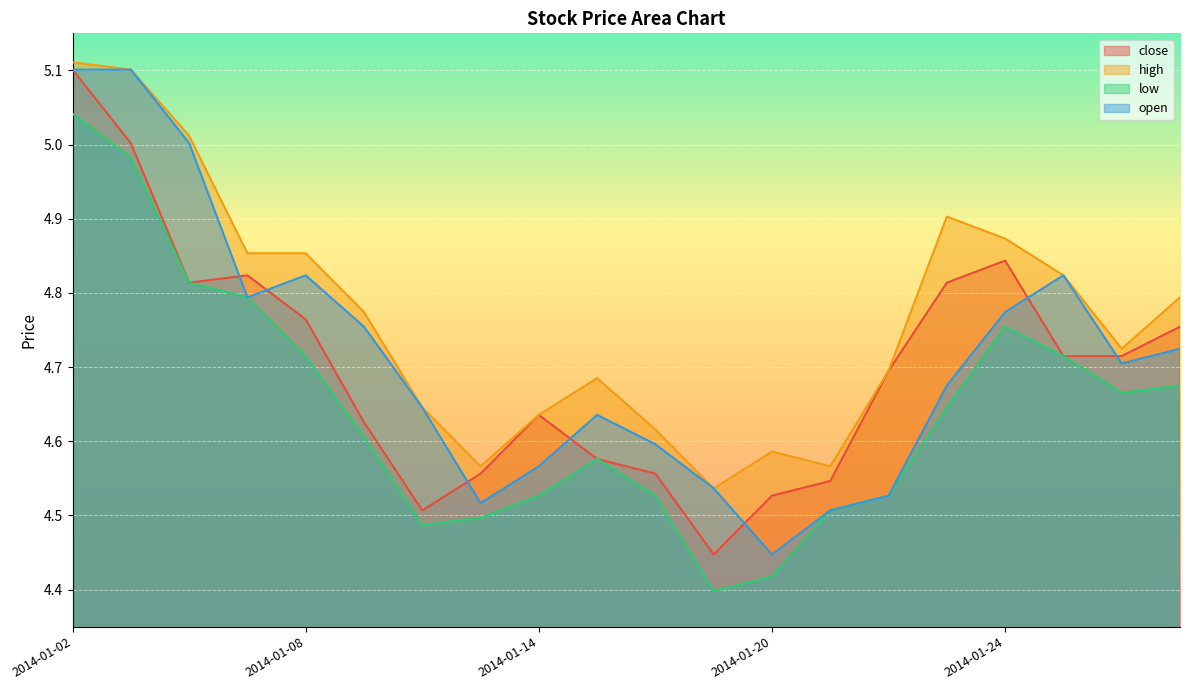

The value of open at 2014-01-14 is 2.2. True or false?

False